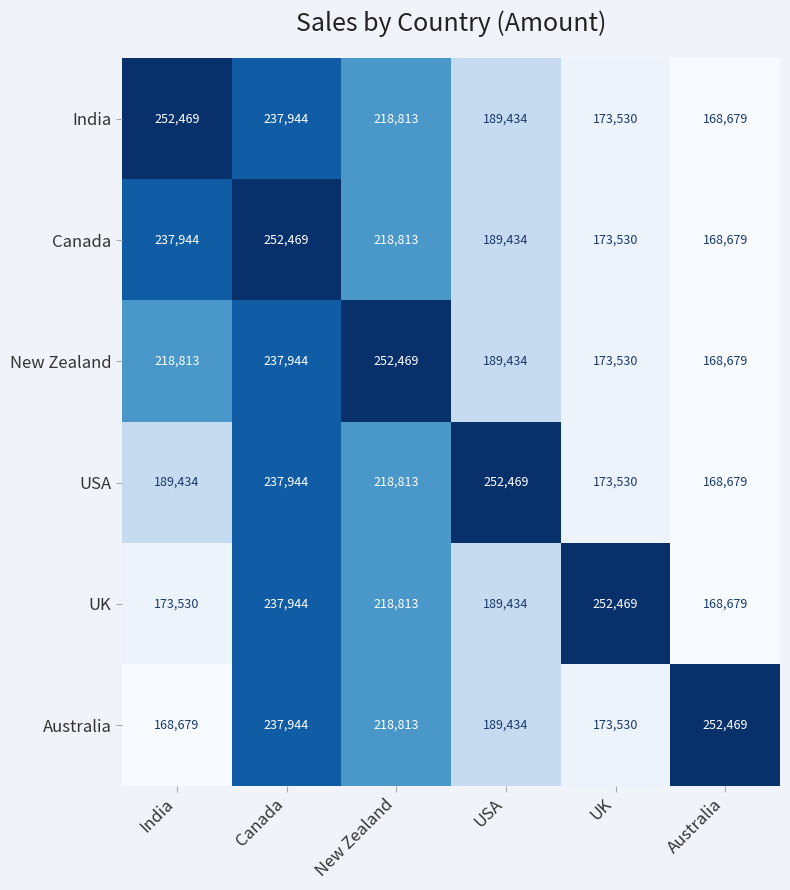

What is the average value of the UK series?

206812